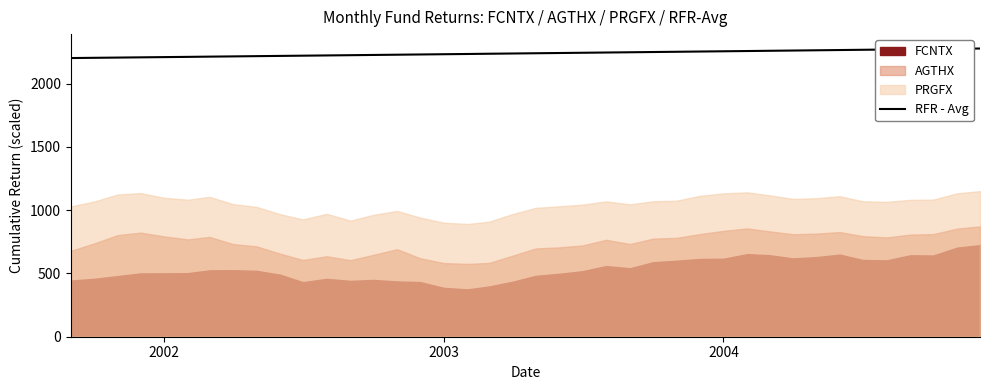

What is the maximum value for RFR - Avg?

2277.2